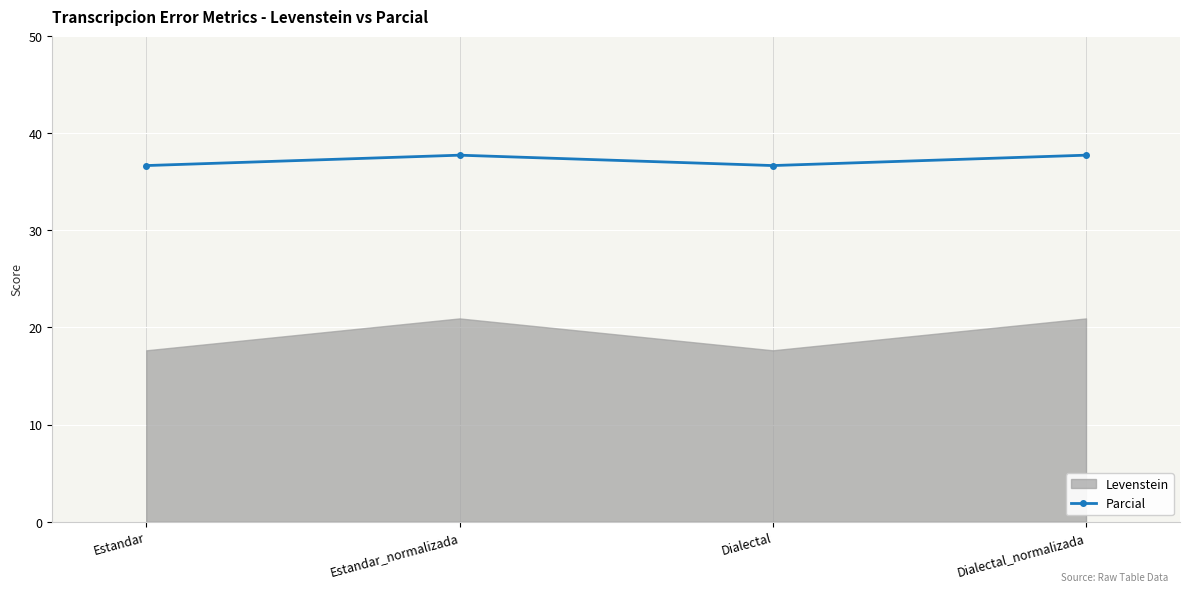

Is this an area chart (filled region under the line)?

No